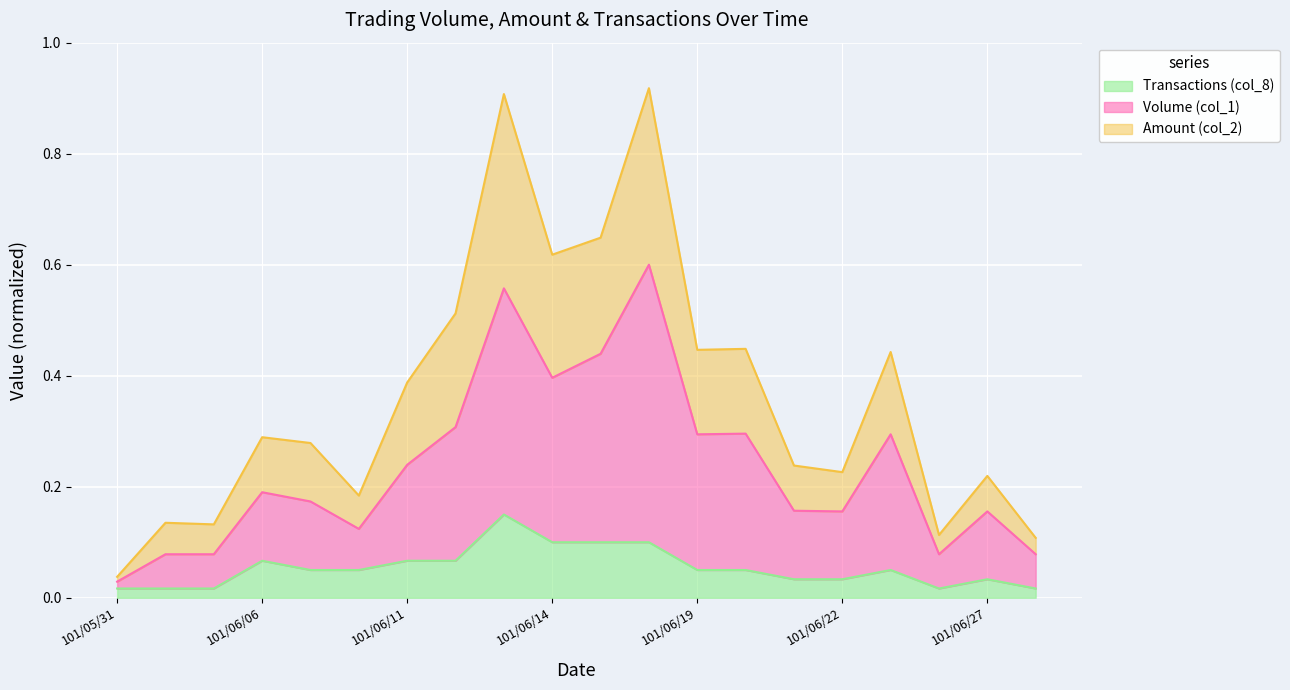

What are all the series names shown in the legend?

Transactions (col_8), Volume (col_1), Amount (col_2)